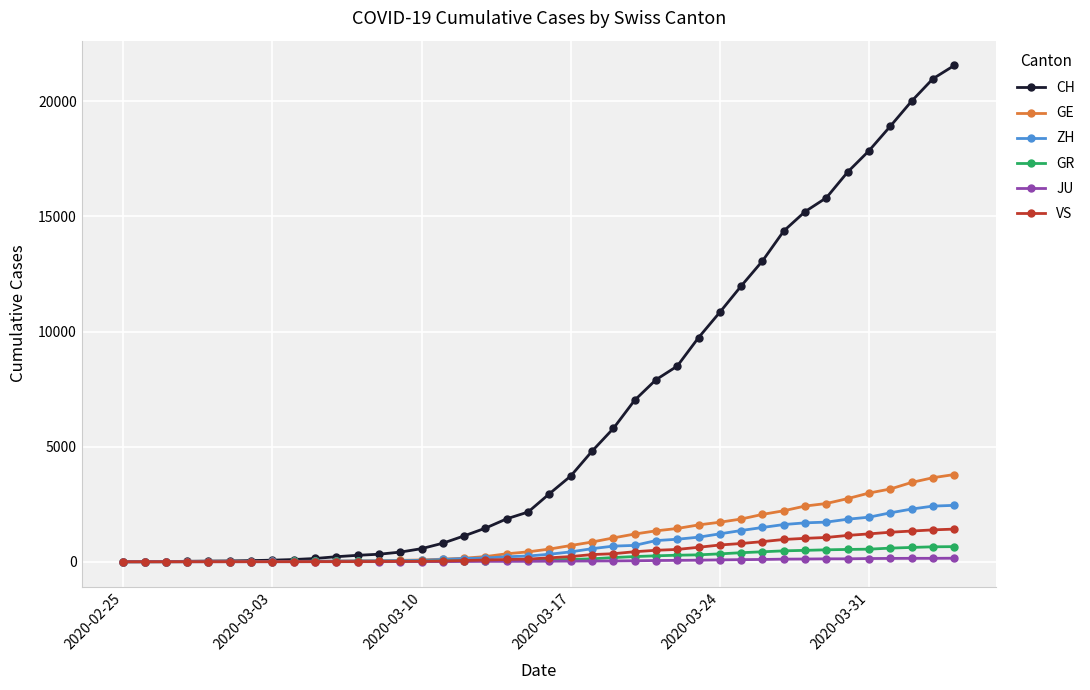

Which series has the largest total across all categories?

CH